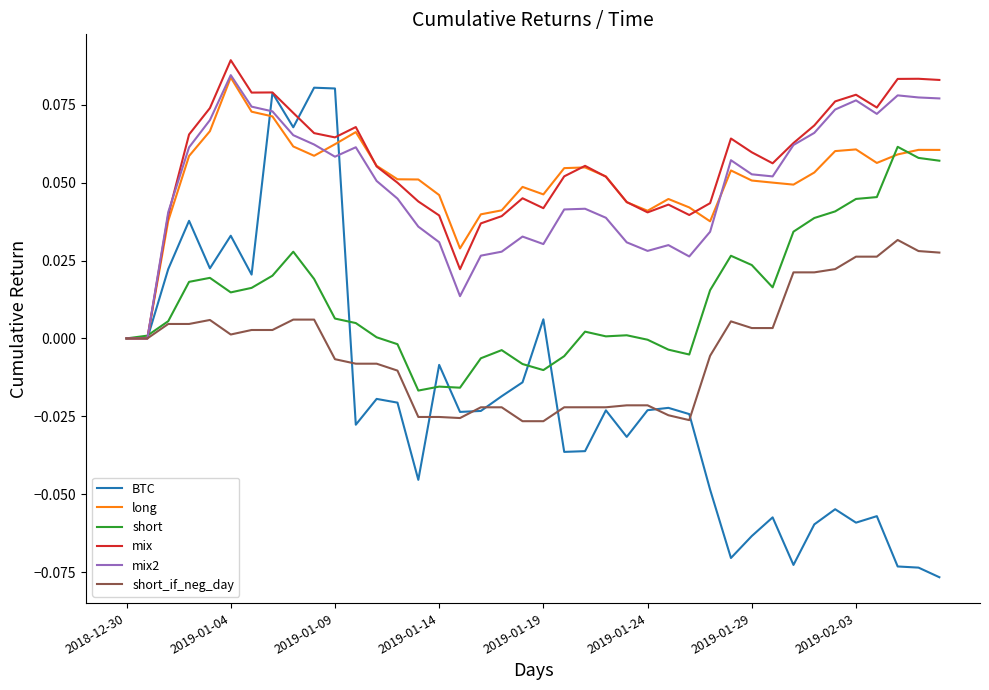

Which series has the largest range (max minus min)?

BTC